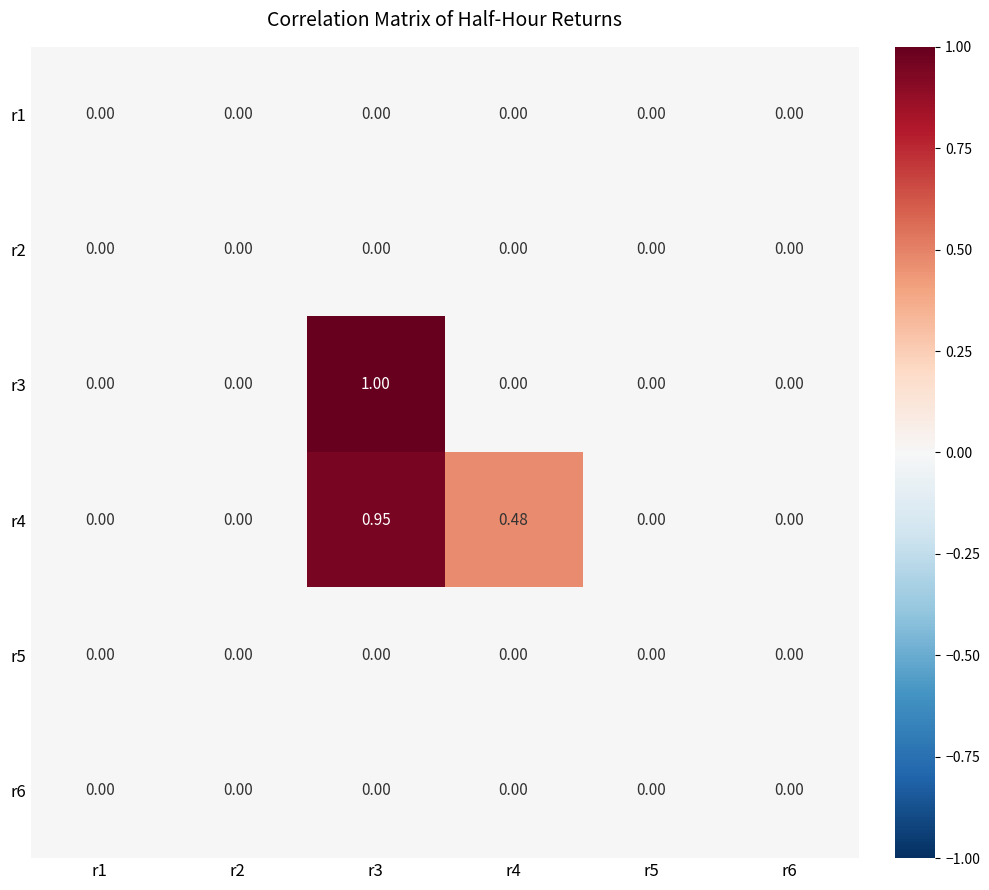

At how many categories does at least one series exceed 0?

2